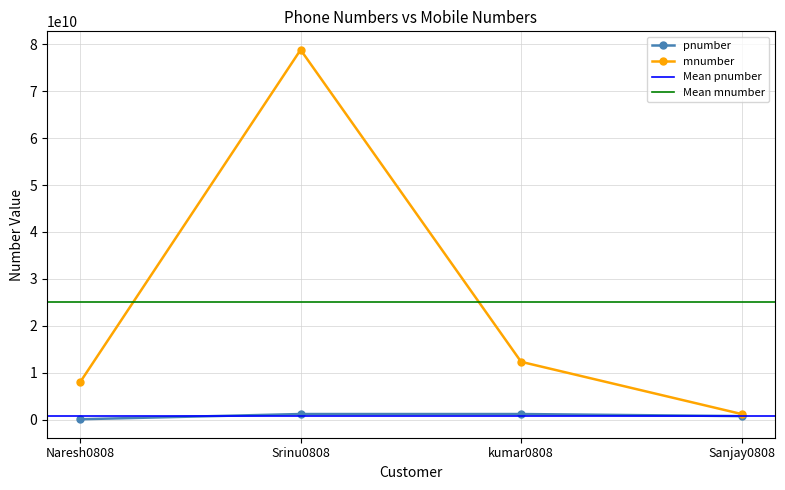

At which label is pnumber closest to 679009014?

Sanjay0808